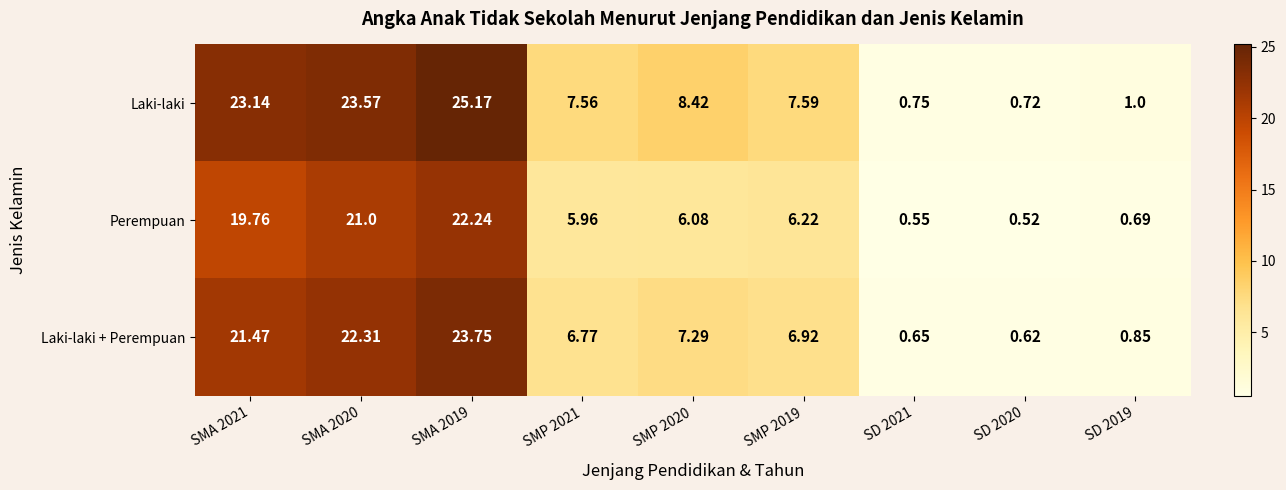

Which series has the largest total across all categories?

Laki-laki